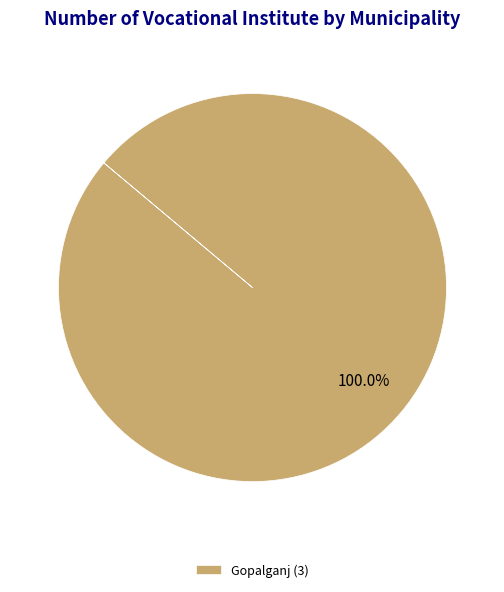

How many slices are in this pie chart?

1